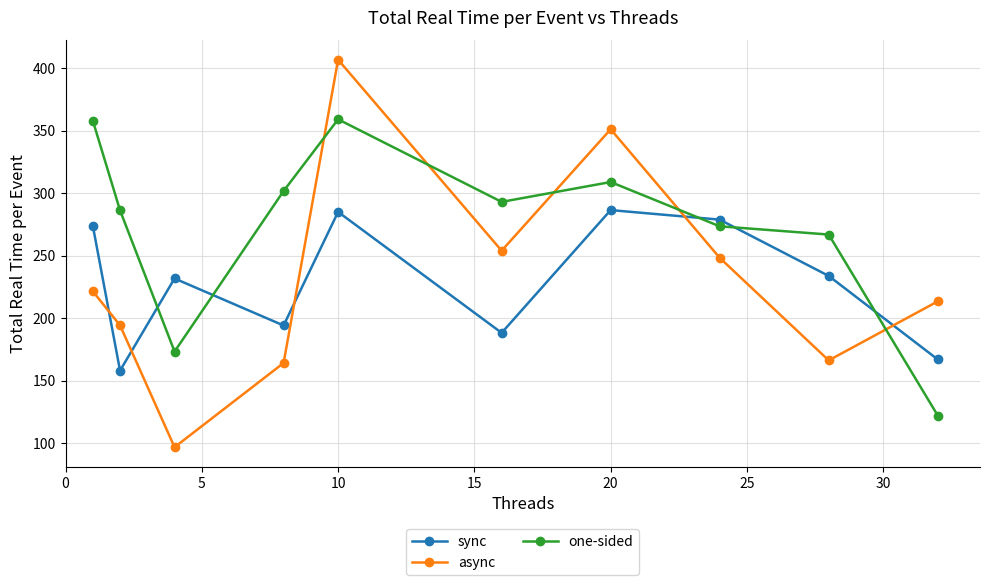

What is the average value of the one-sided series?

274.2